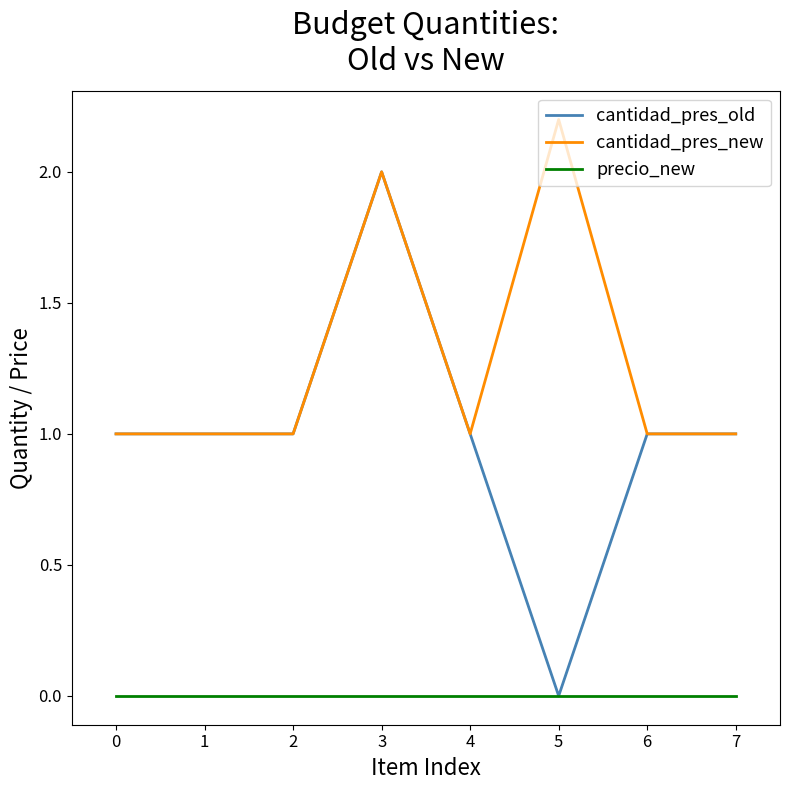

What are all the series names shown in the legend?

cantidad_pres_old, cantidad_pres_new, precio_new